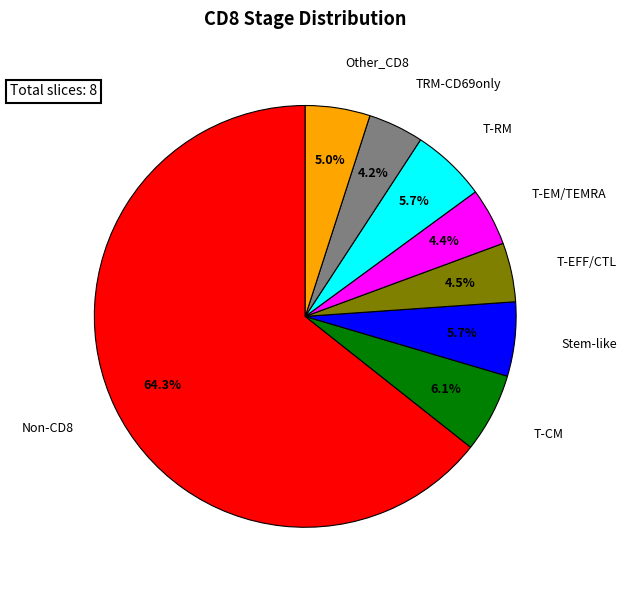

Is there any slice that represents more than half of the pie?

Yes